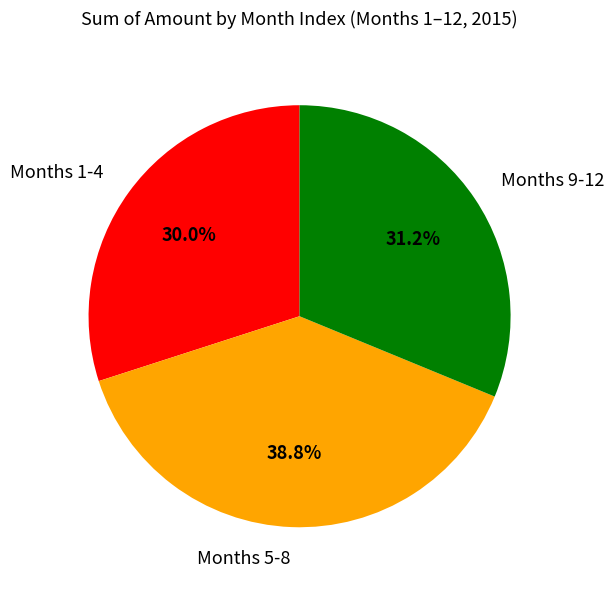

How many slices are in this pie chart?

3